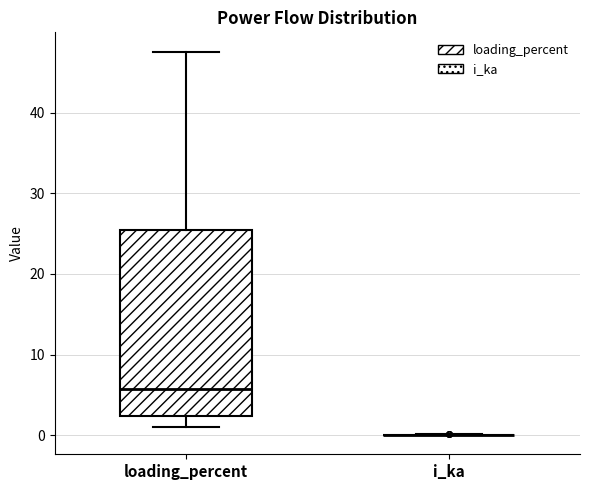

Reading left to right, read every box against the y-axis: the position of its median line, the range the box covers, and the ends of its whiskers. The values are not printed on the chart, so give them approximately, as read against the axis.

loading_percent: median 6, box 2 to 25, whiskers 1 to 48
i_ka: box collapsed to a line at 0, whiskers 0 to 0